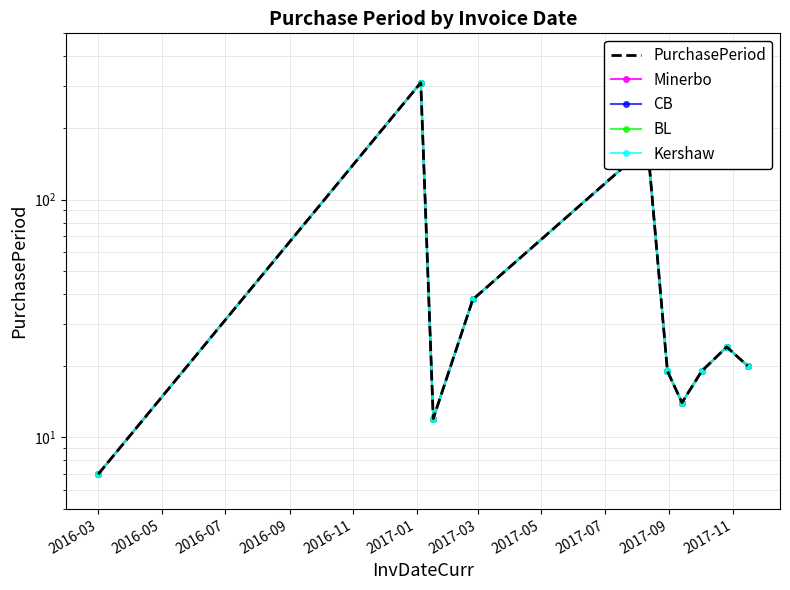

What are all the series names shown in the legend?

PurchasePeriod, Minerbo, CB, BL, Kershaw